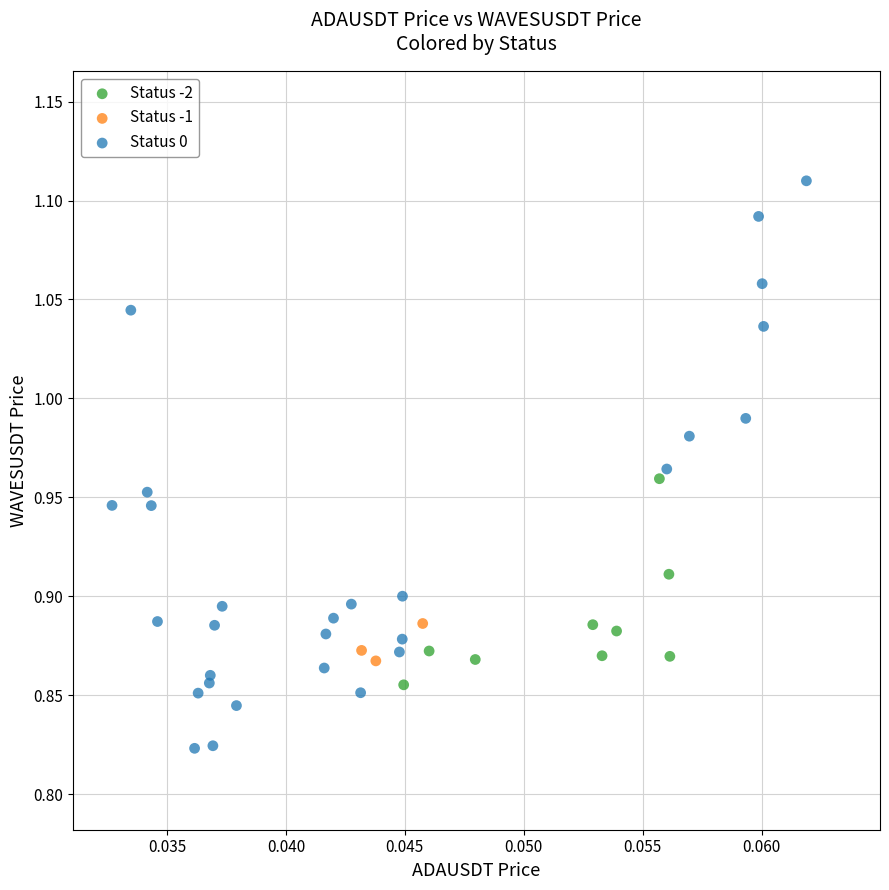

What are all the series names shown in the legend?

Status -2, Status -1, Status 0